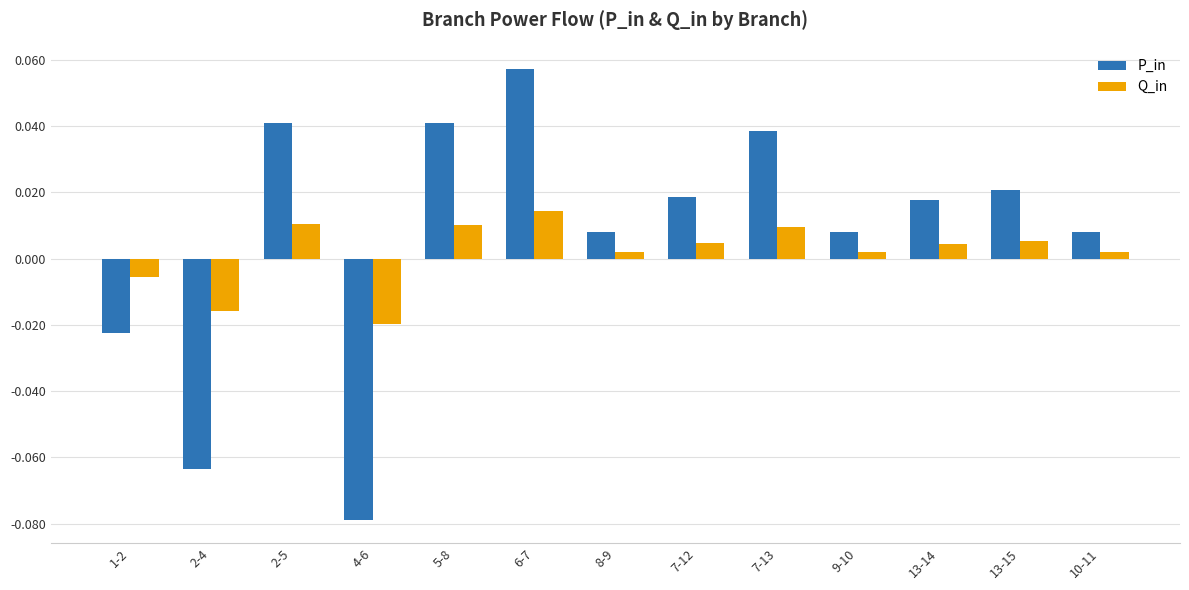

List the series in order of their peak value, highest first.

P_in, Q_in